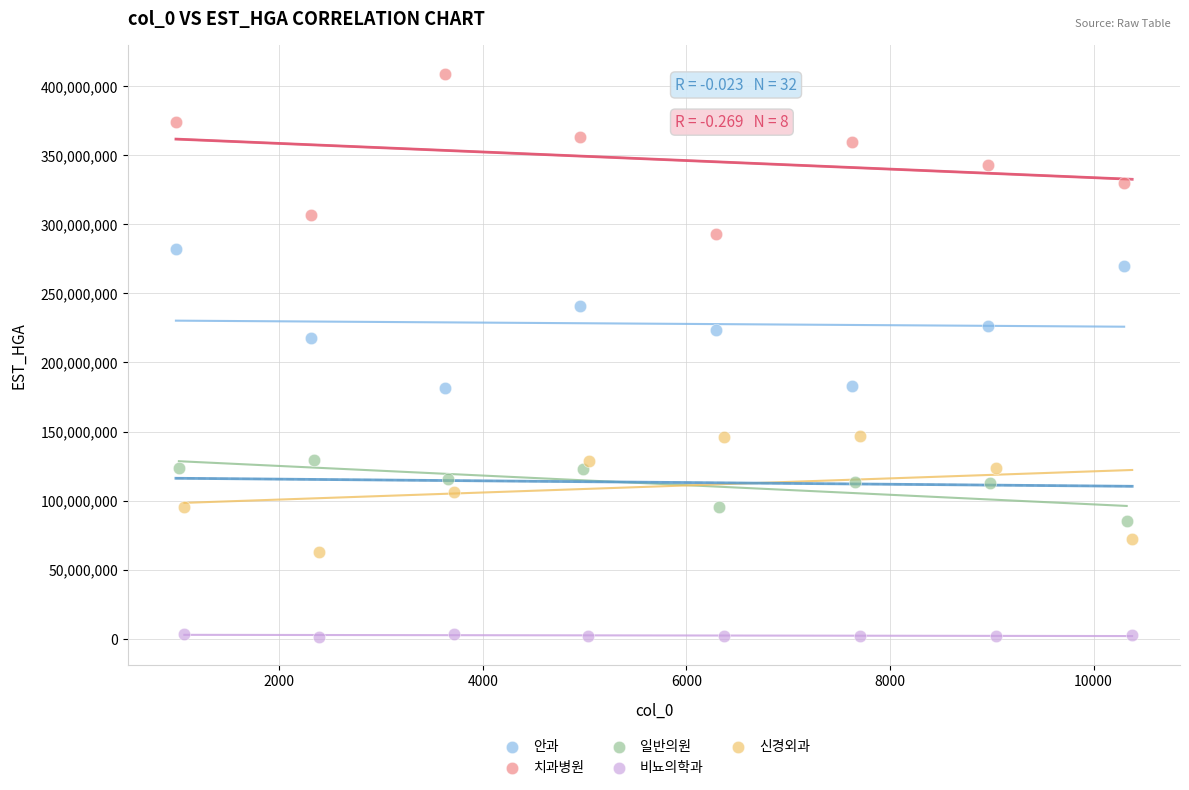

Which series has the largest Y range (max minus min)?

치과병원